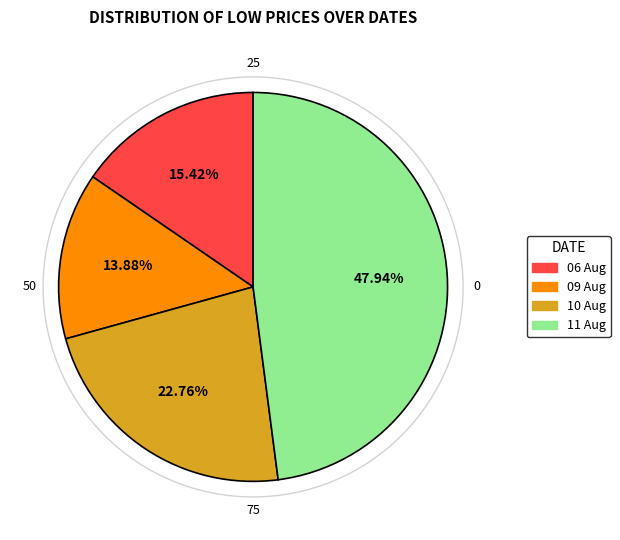

Is there a majority slice in this chart?

No